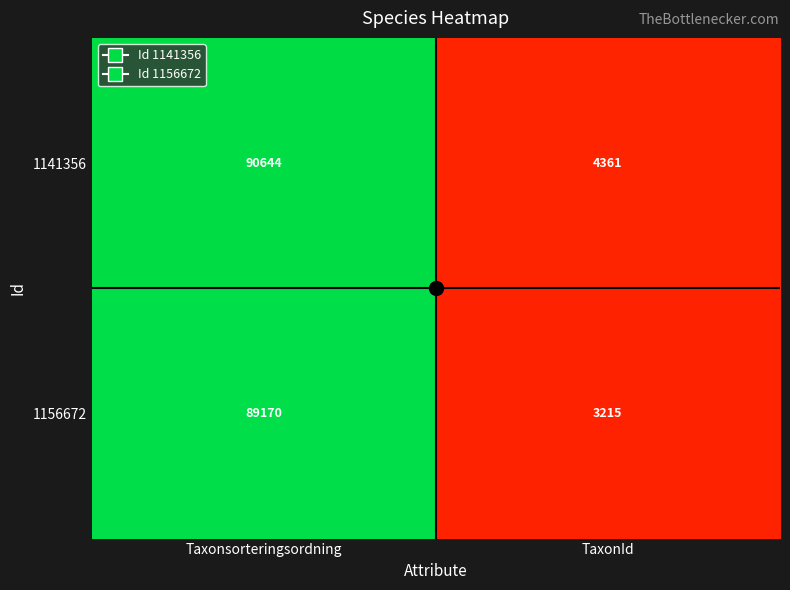

Rank the series at TaxonId from highest to lowest value.

1141356, 1156672